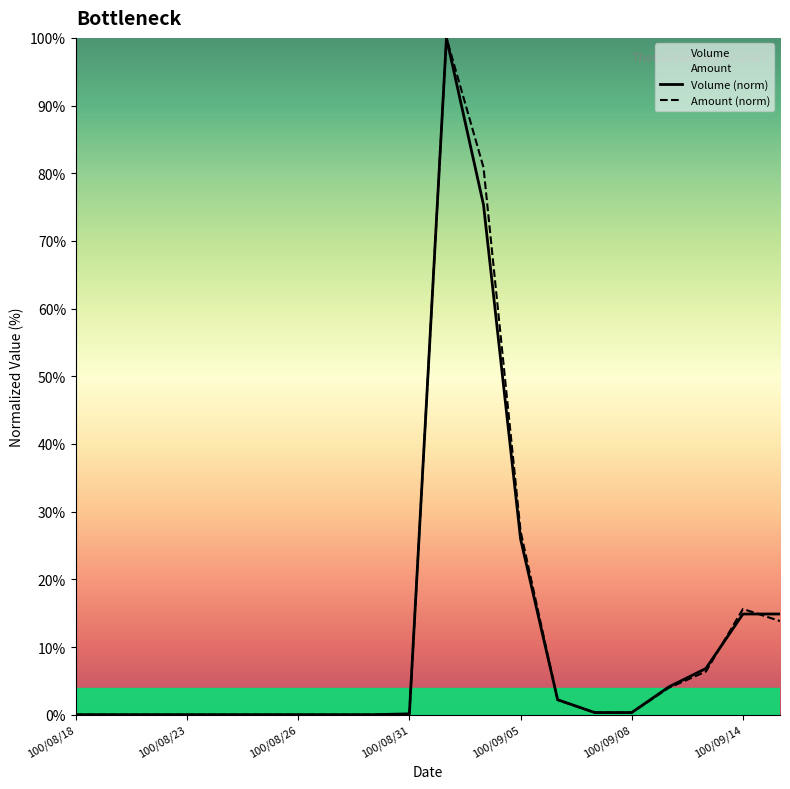

Between 100/09/07 and 100/09/08, which series saw the biggest shift?

Amount